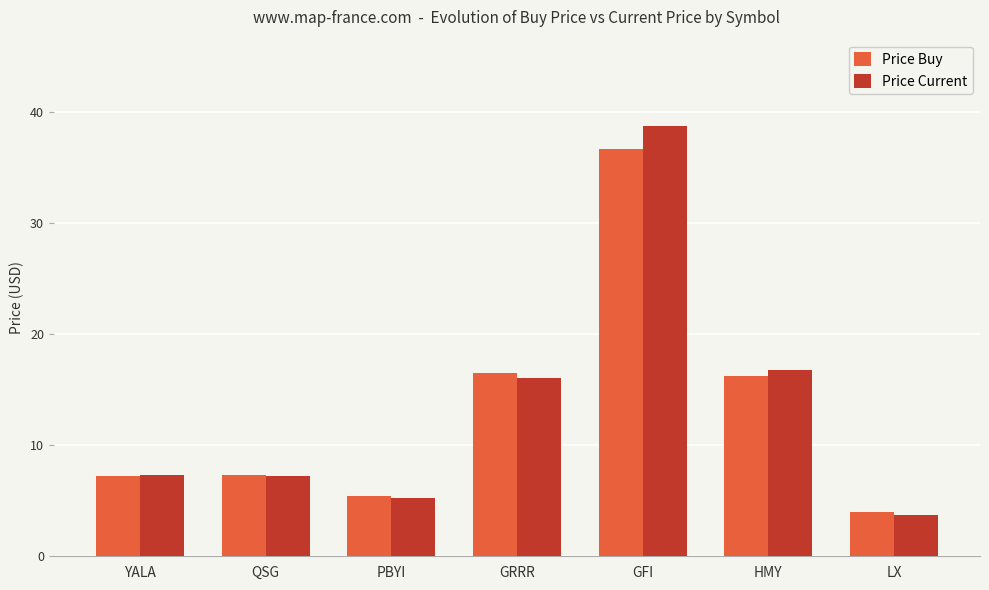

Is the value of Price Buy at HMY greater than the value of Price Current at GFI?

No